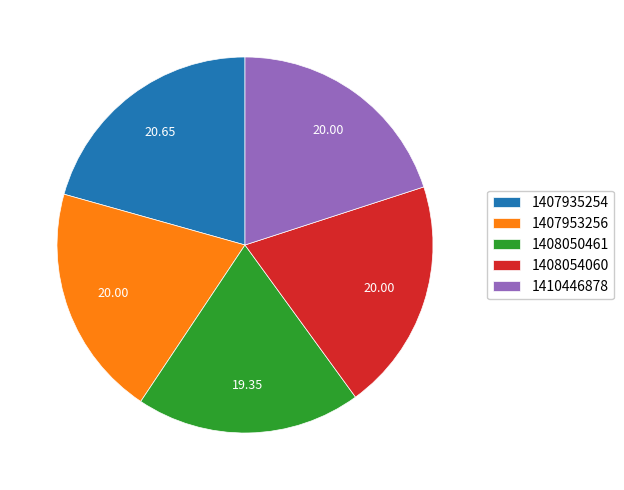

Which slice is the largest?

1407935254